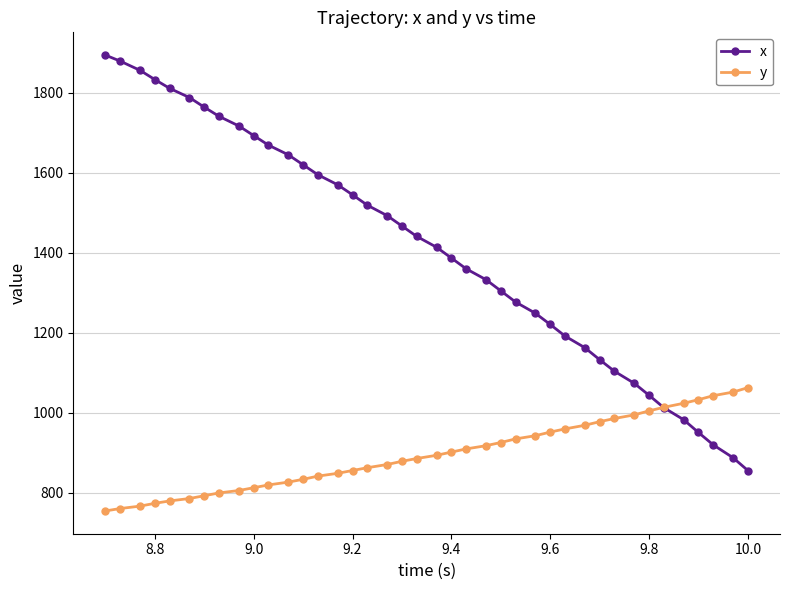

What is the maximum value shown in the chart?

1894